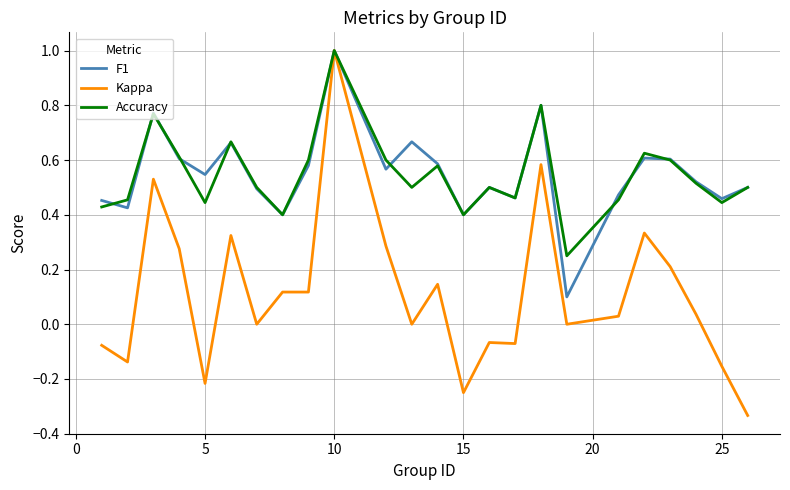

What are all the series names shown in the legend?

F1, Kappa, Accuracy